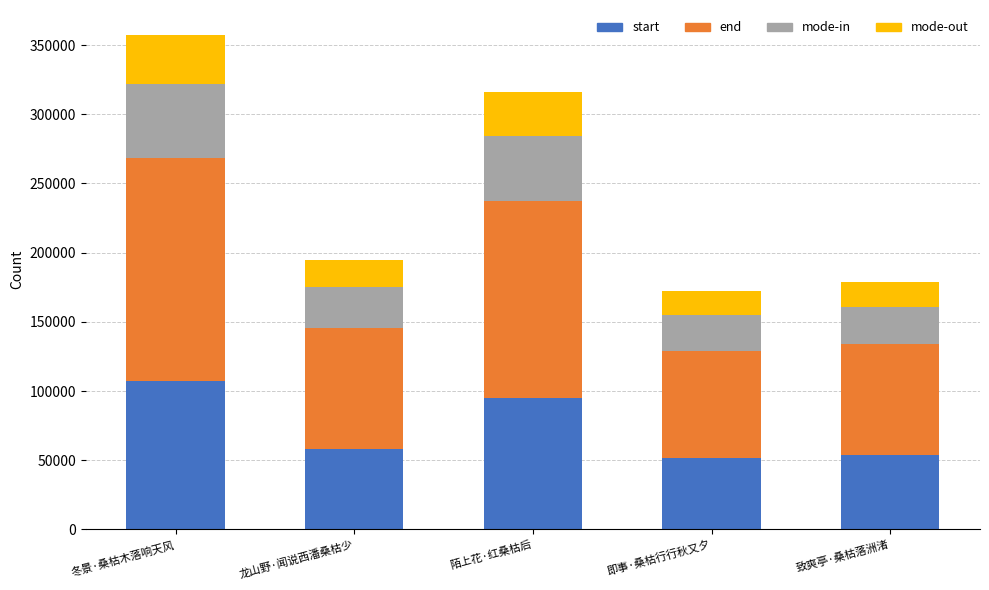

Where is start nearest to the value 79418?

陌上花·红桑枯后